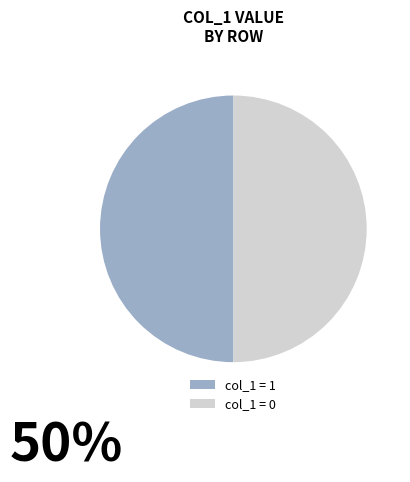

The col_1 = 1 slice represents 40% of the pie. True or false?

False